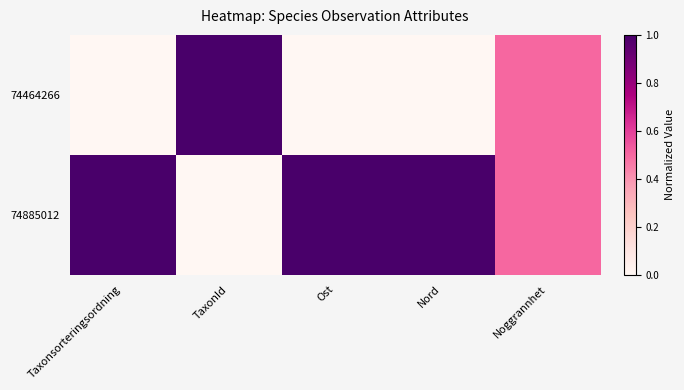

Which series has the largest total across all categories?

74885012